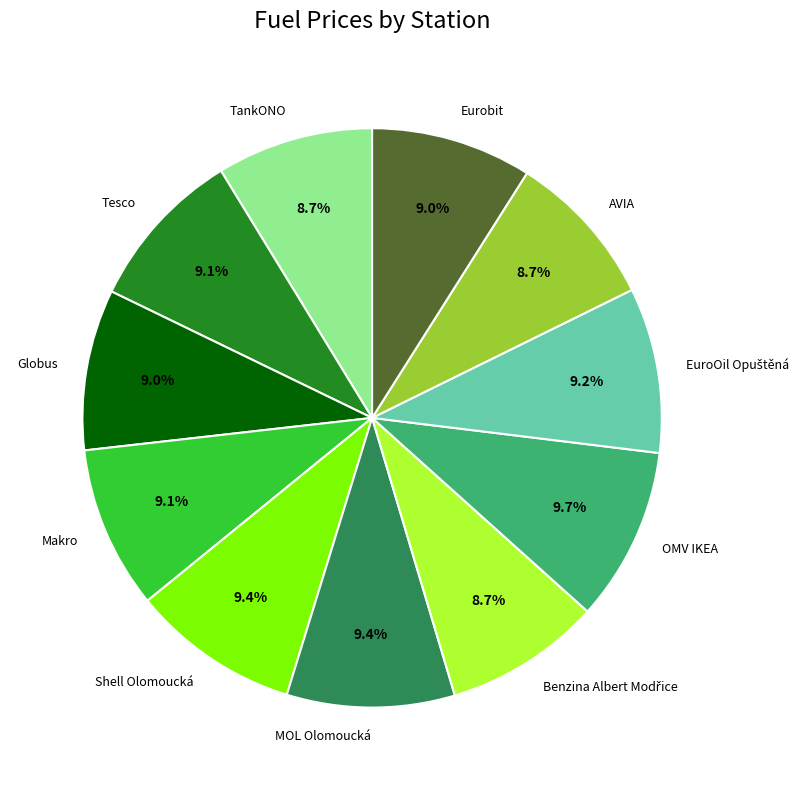

To the nearest percent, what is the combined percentage of Shell Olomoucká and MOL Olomoucká?

19%